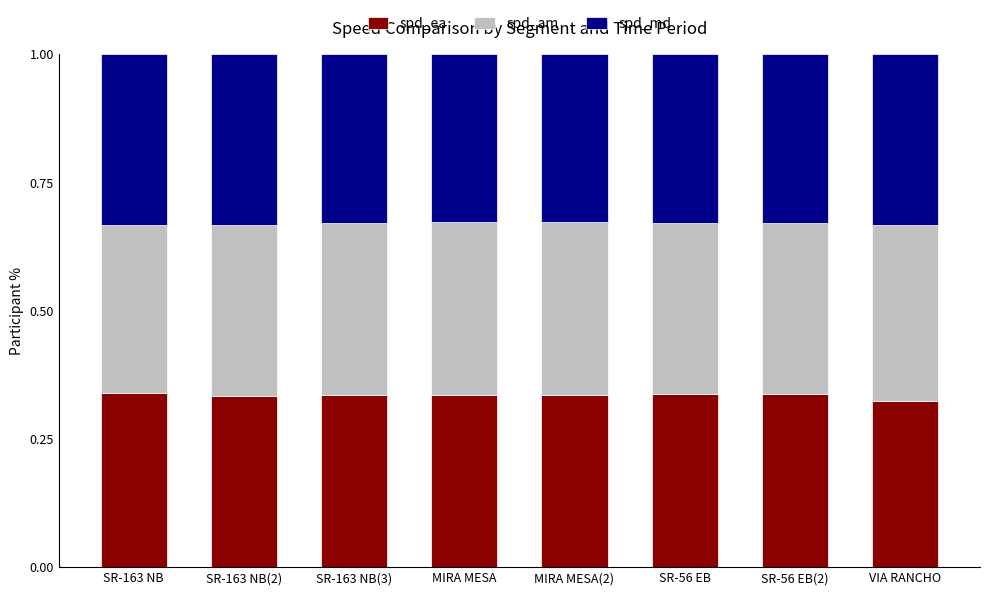

What is the sum of the spd_ea values at SR-163 NB(3) and SR-163 NB?

0.7